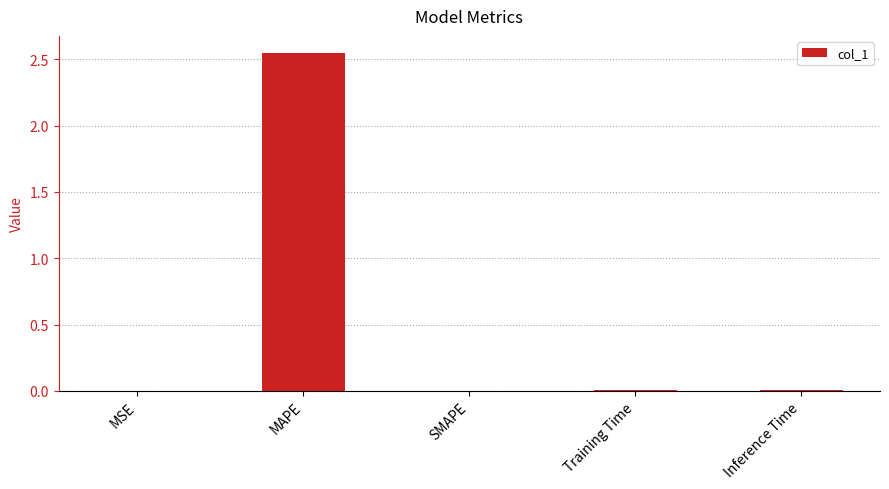

At which category does the chart reach its peak across all series?

MAPE